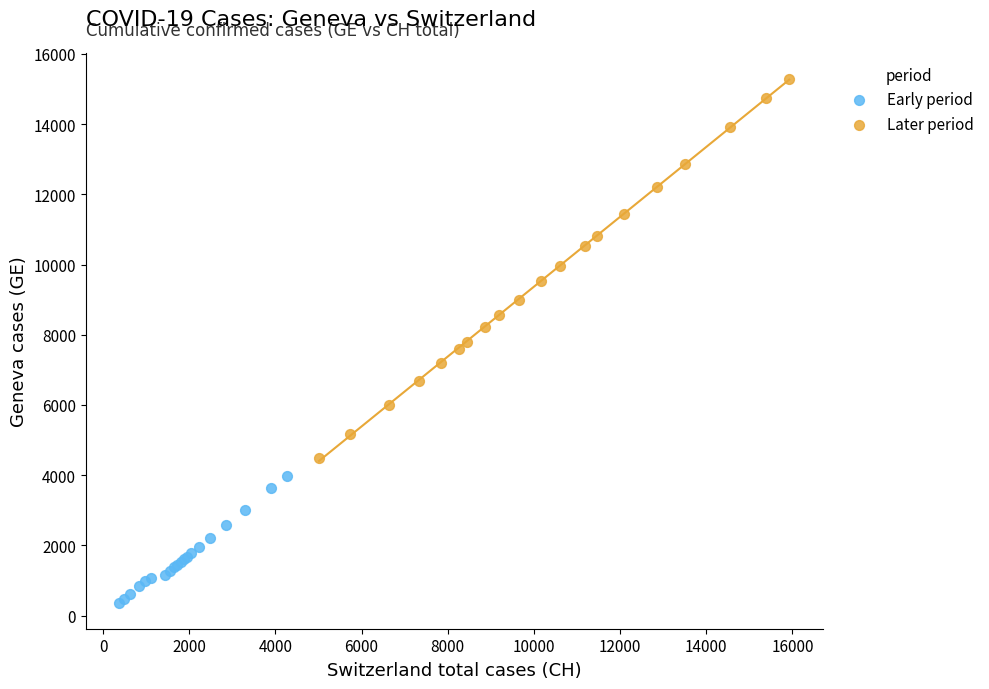

Which series contains the highest Y value?

Later period